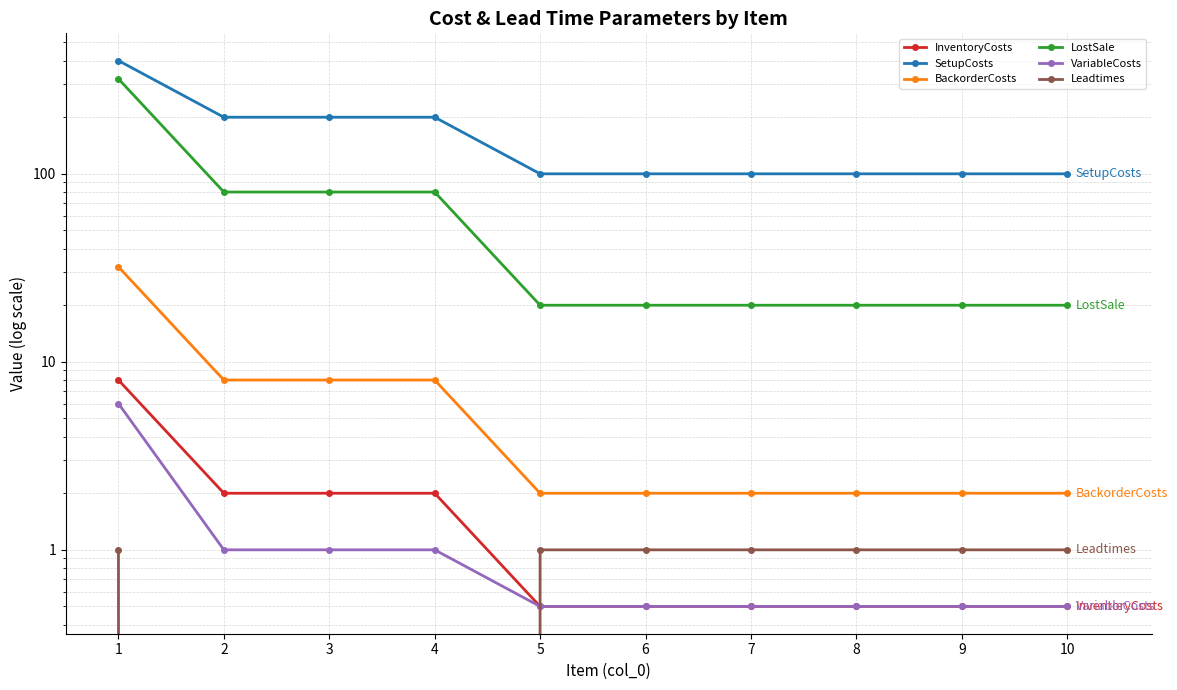

Count the Leadtimes values in the range 0 to 1.

10